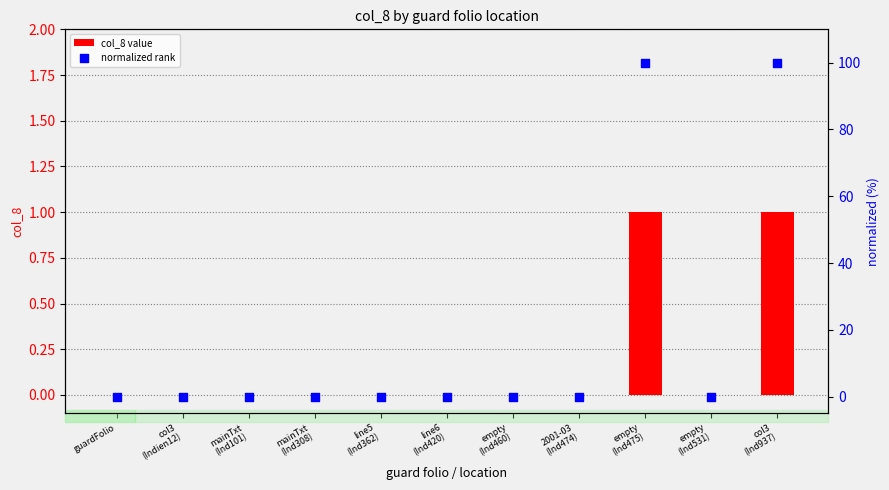

At which category is the sum across all series the highest?

empty
(Ind475)